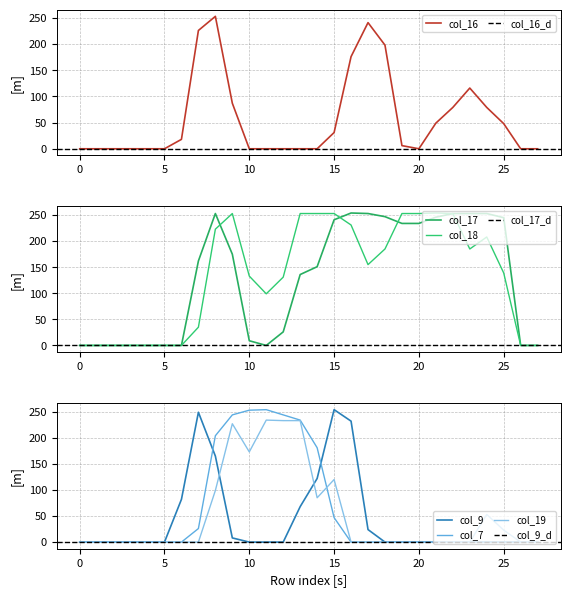

What is the difference between the maximum and minimum values in the col_19 series?

234